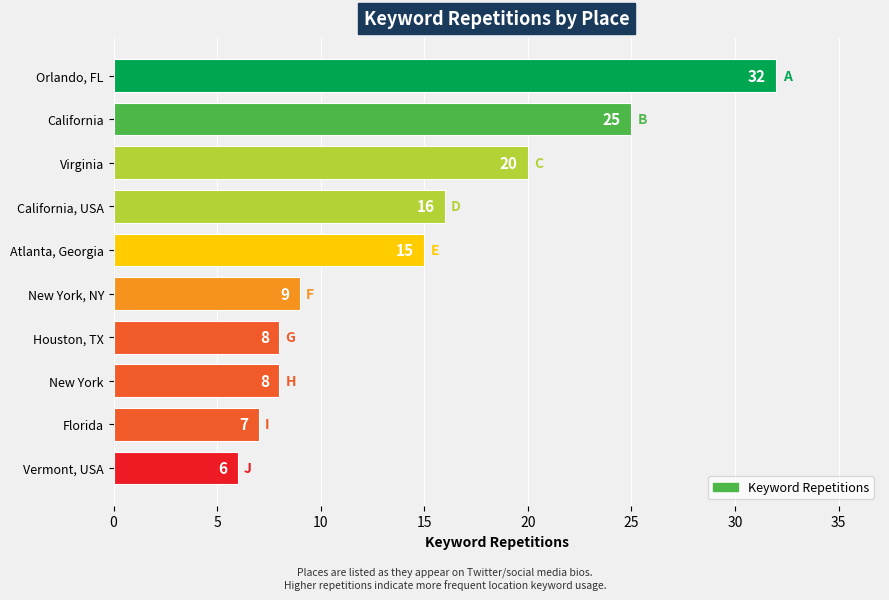

Approximately how many times larger is the value at Virginia compared to Vermont, USA?

3.3